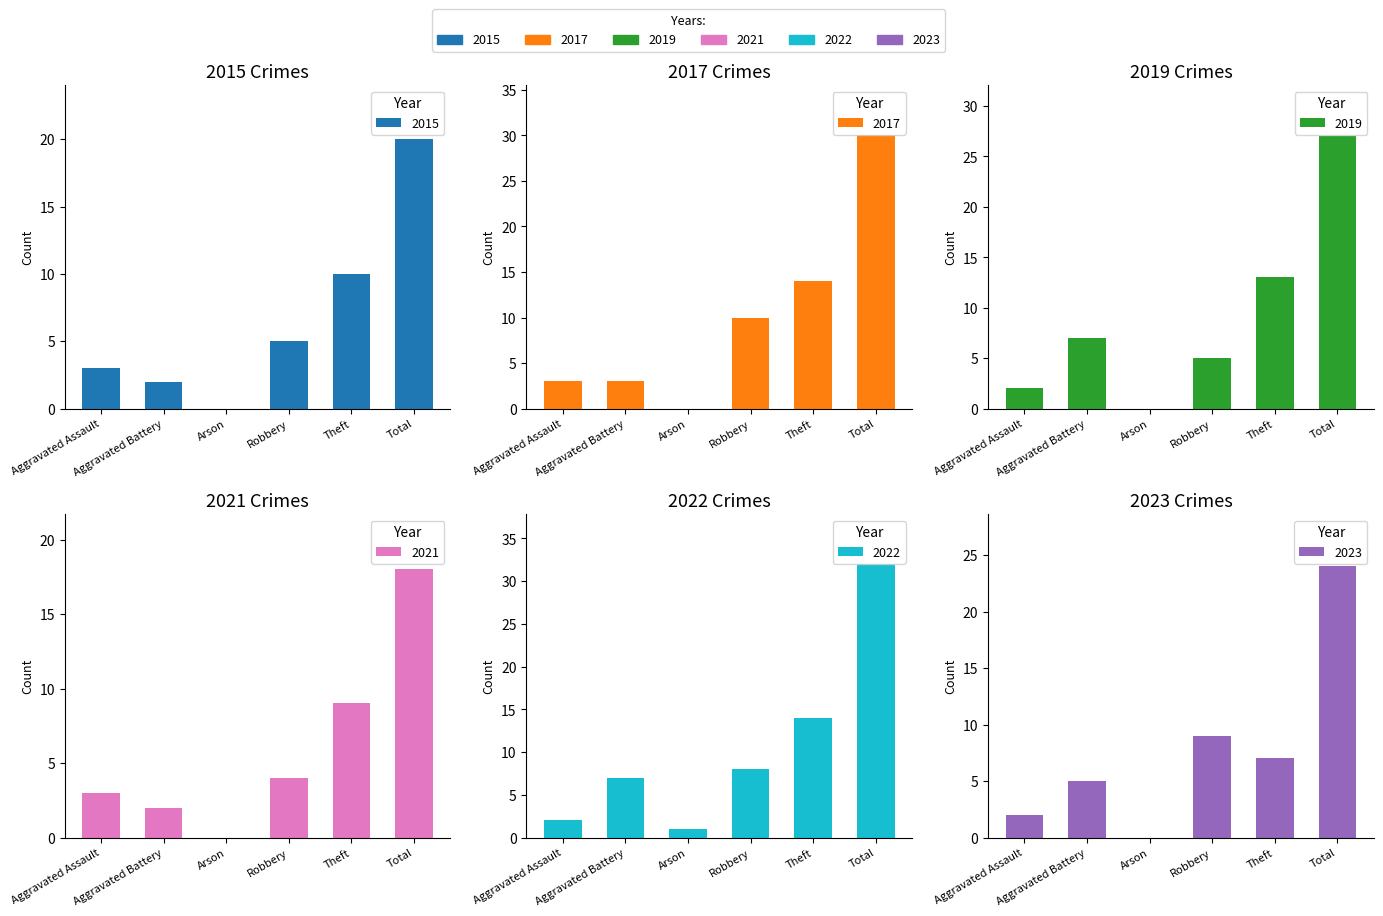

Reading right to left, what are all the values shown in this chart?

2015: 20	10	5	0	2	3
2017: 30	14	10	0	3	3
2019: 27	13	5	0	7	2
2021: 18	9	4	0	2	3
2022: 32	14	8	1	7	2
2023: 24	7	9	0	5	2